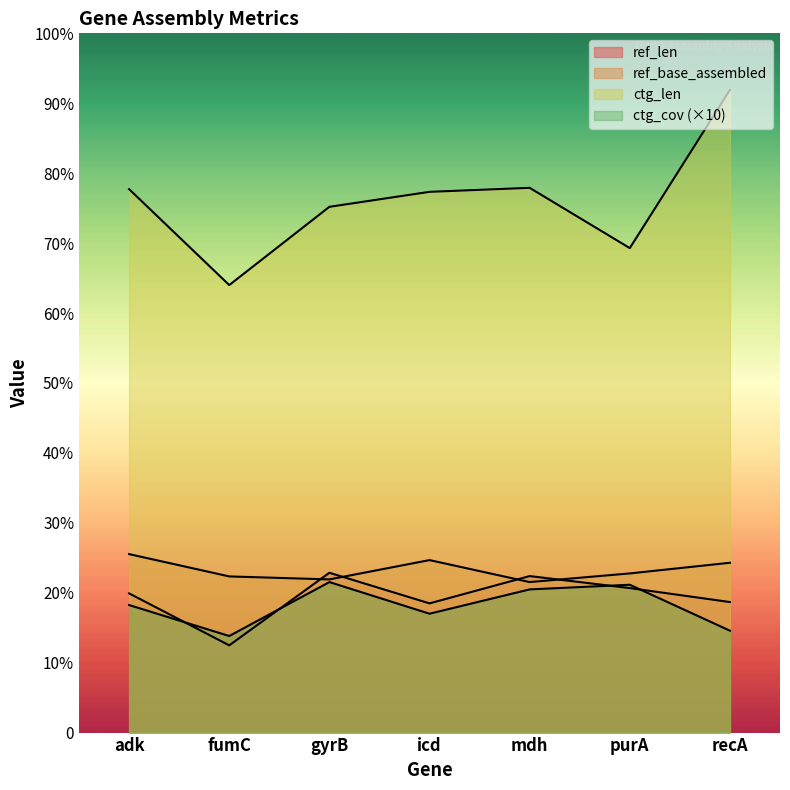

Between gyrB and recA, which series saw the biggest shift?

ctg_len